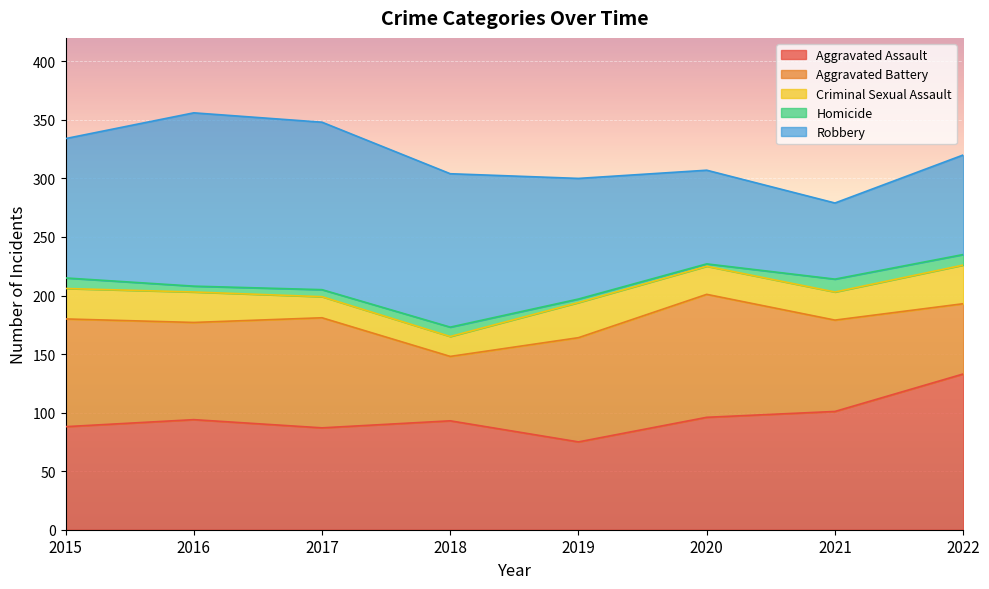

What is the highest value of the Aggravated Battery series?

105